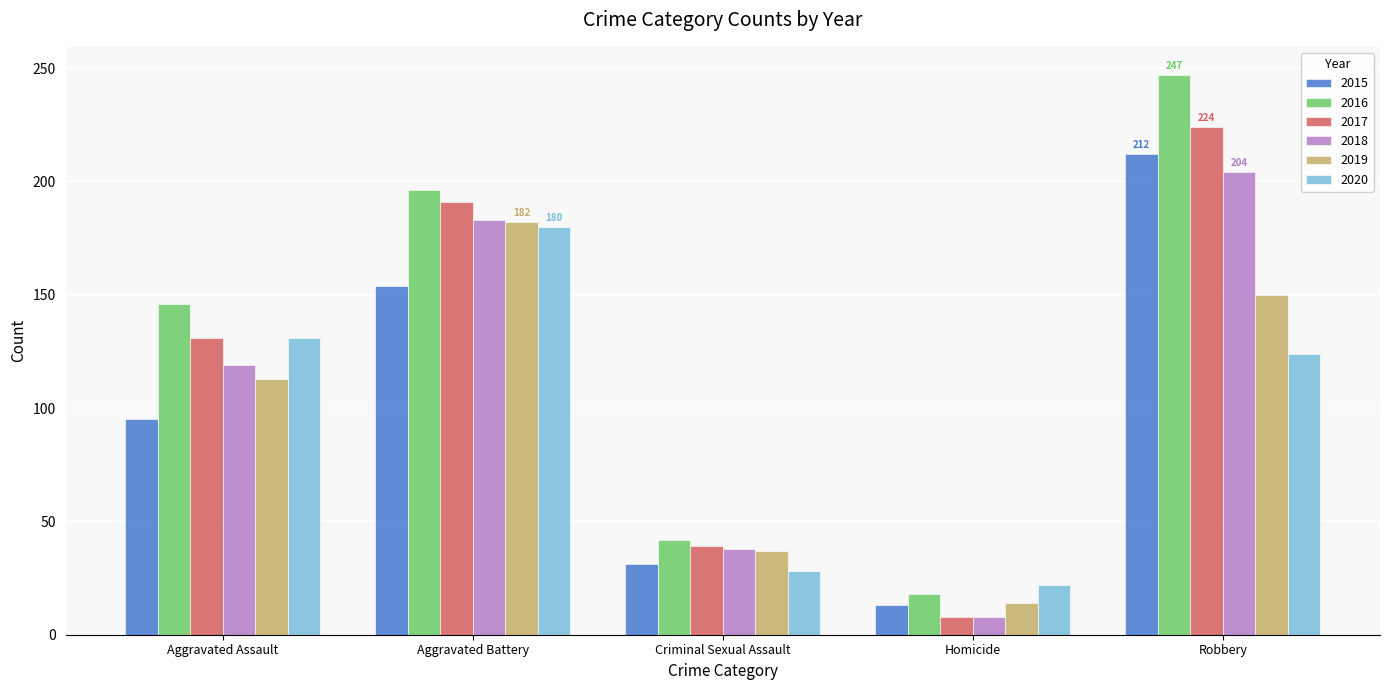

What is the total value across all series at Aggravated Battery?

1086